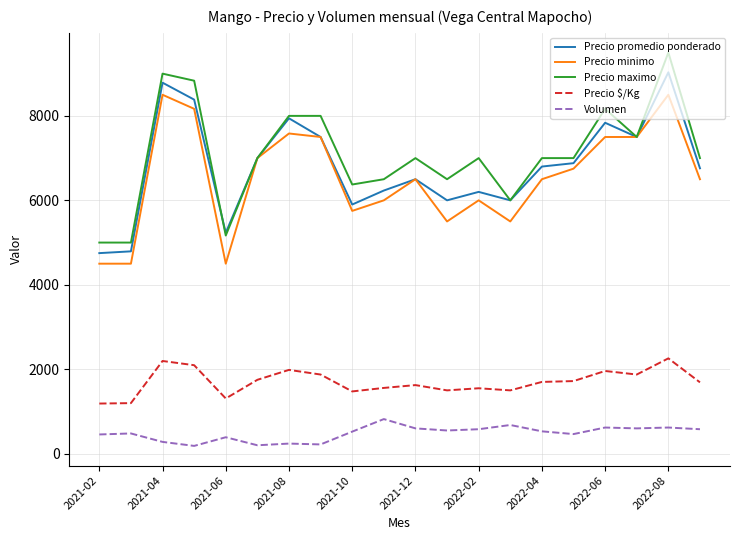

Which series has the largest range (max minus min)?

Precio maximo